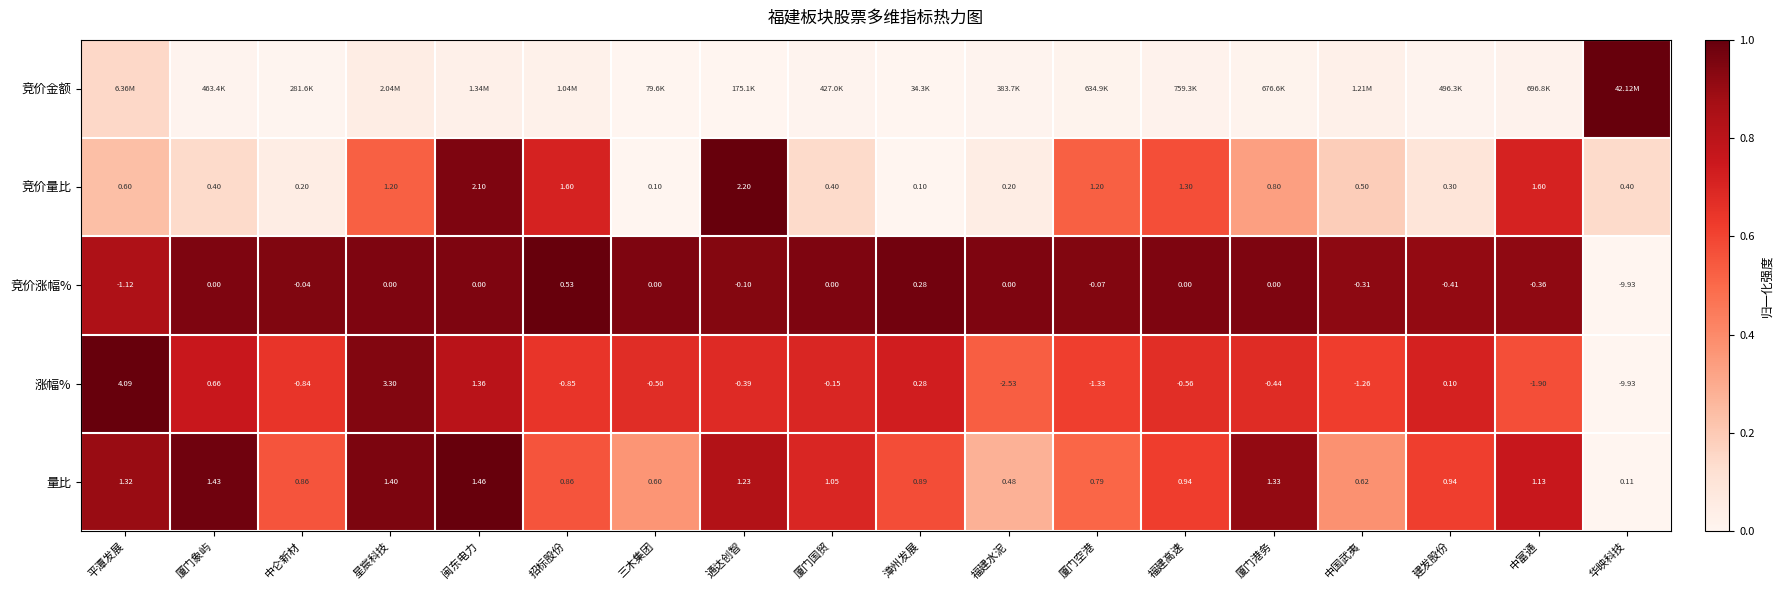

List the labels in order of 涨幅% value, largest first.

平潭发展, 星宸科技, 闽东电力, 厦门象屿, 漳州发展, 建发股份, 厦门国贸, 通达创智, 厦门港务, 三木集团, 福建高速, 中仑新材, 招标股份, 中国武夷, 厦门空港, 中富通, 福建水泥, 华映科技